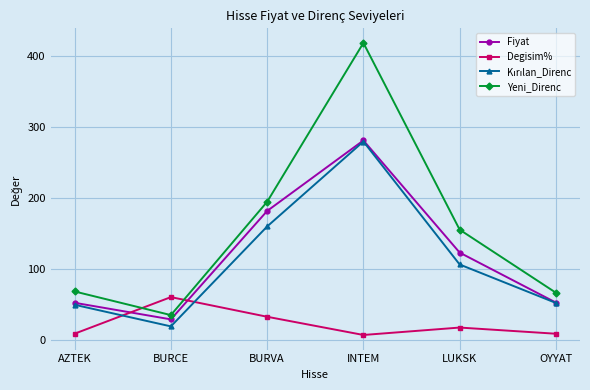

What is the label of the 5th point from the right?

BURCE